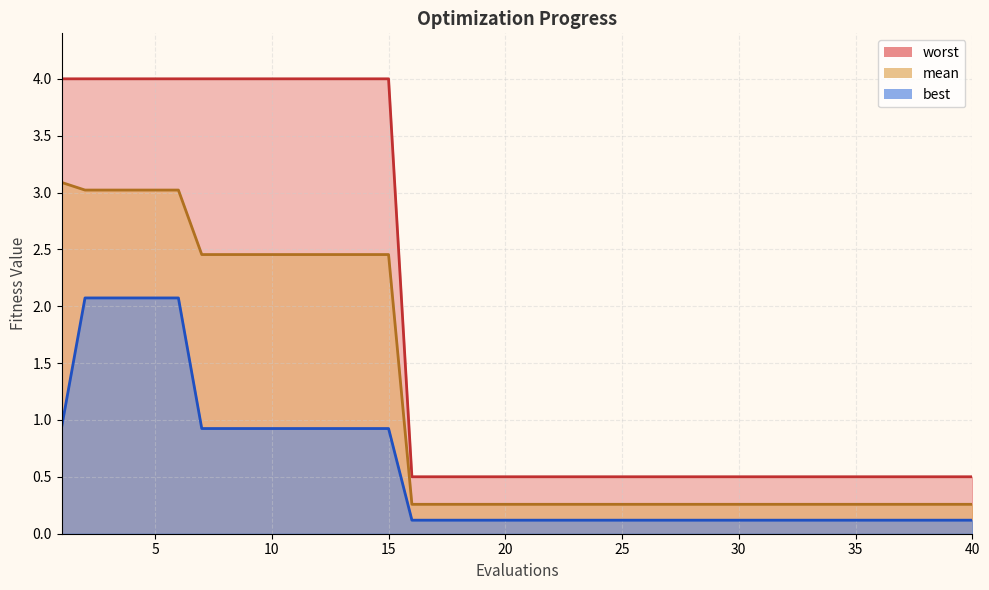

What is the spread (max minus min) of values at 34?

0.4